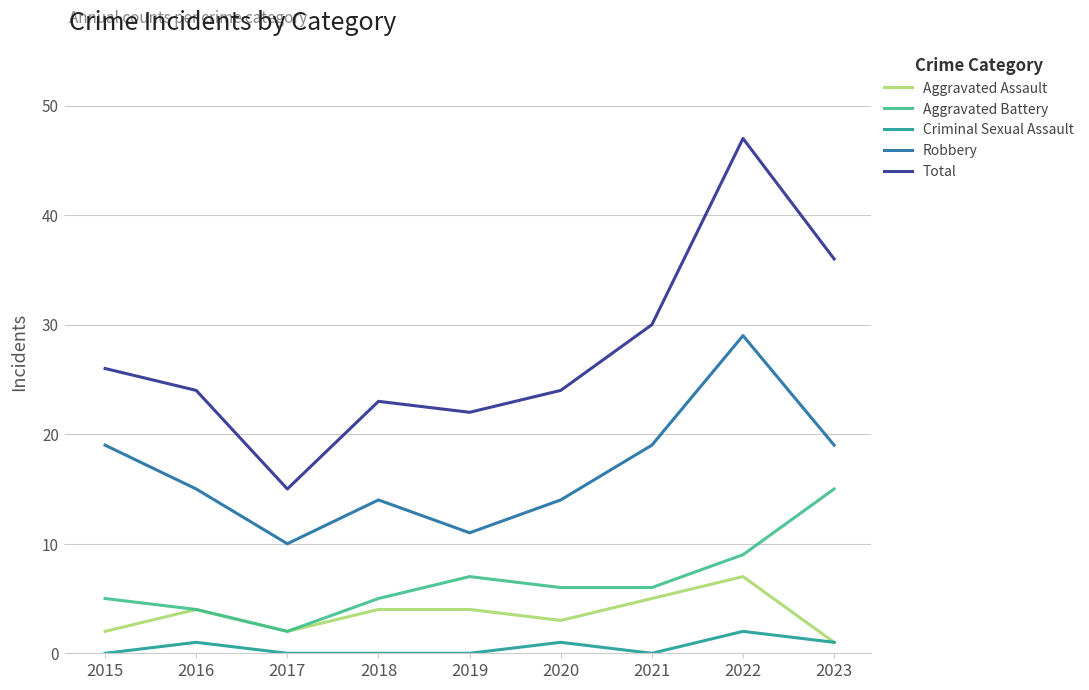

At how many categories does at least one series exceed 4?

9